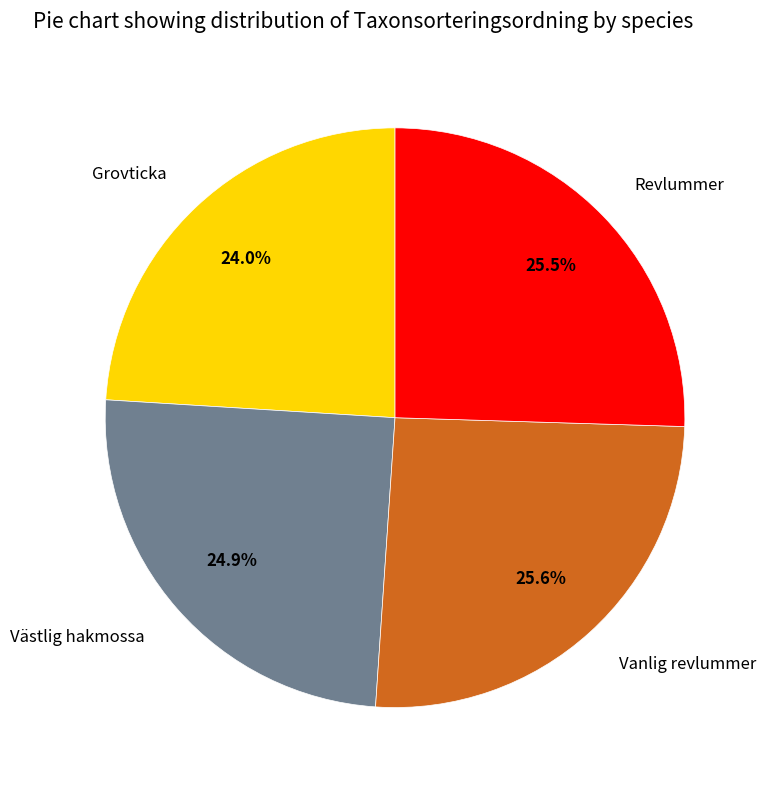

To the nearest percent, what is the combined percentage of Grovticka and Revlummer?

50%